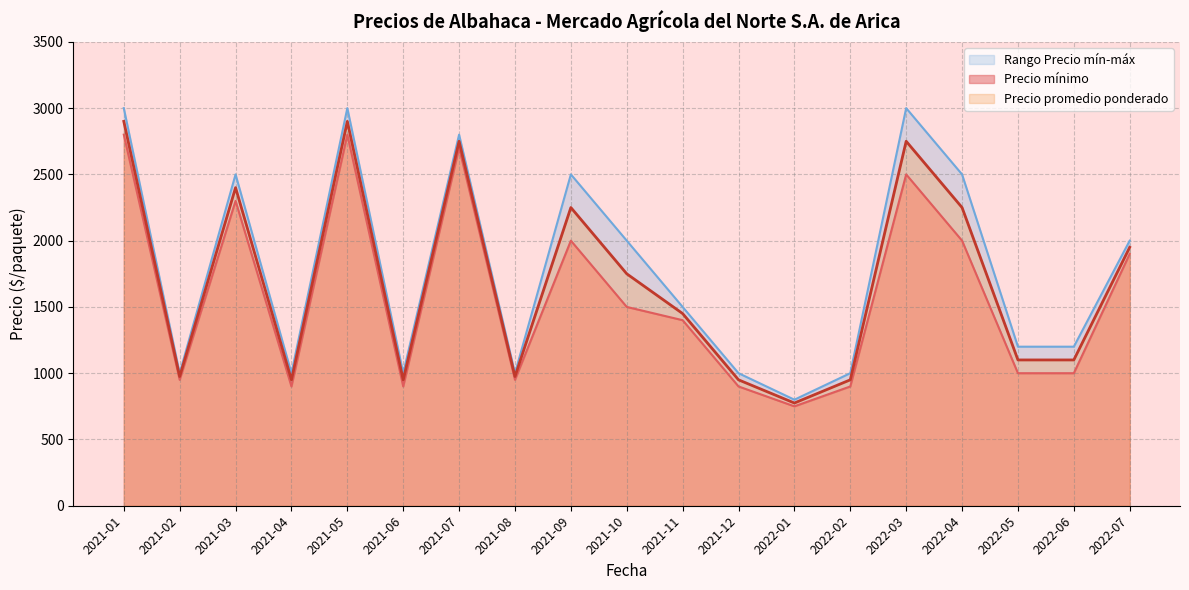

At which label does Precio máximo first exceed 1500?

2021-01